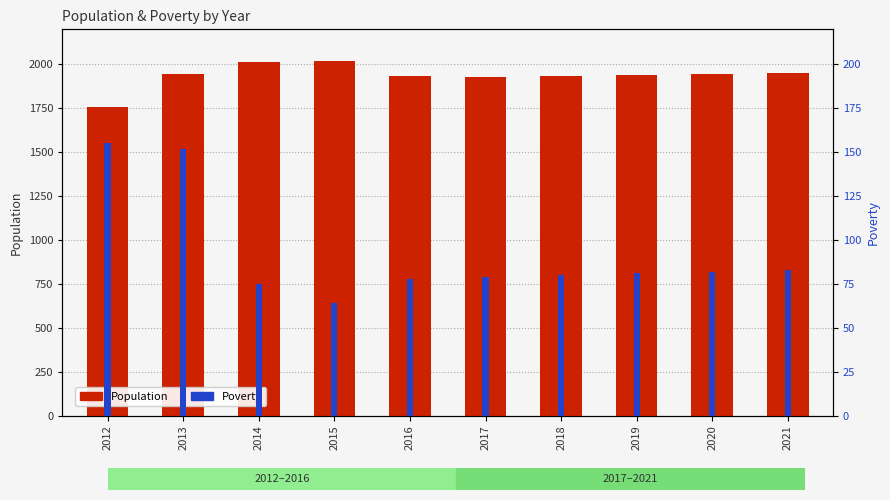

What value does the Population series have at 2018, to the nearest 5?

1935